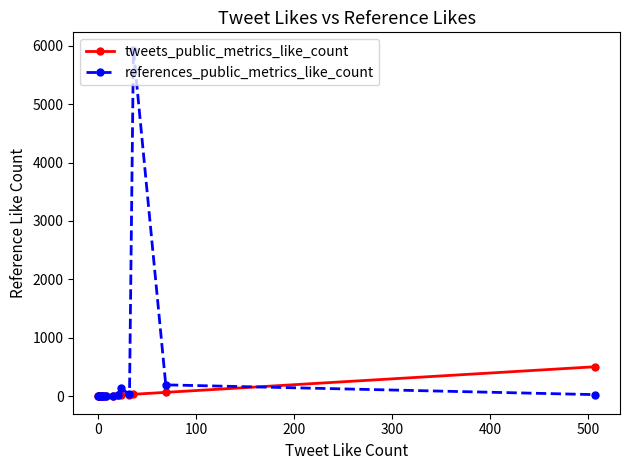

Rank the series by their maximum value, from highest to lowest.

references_public_metrics_like_count, tweets_public_metrics_like_count